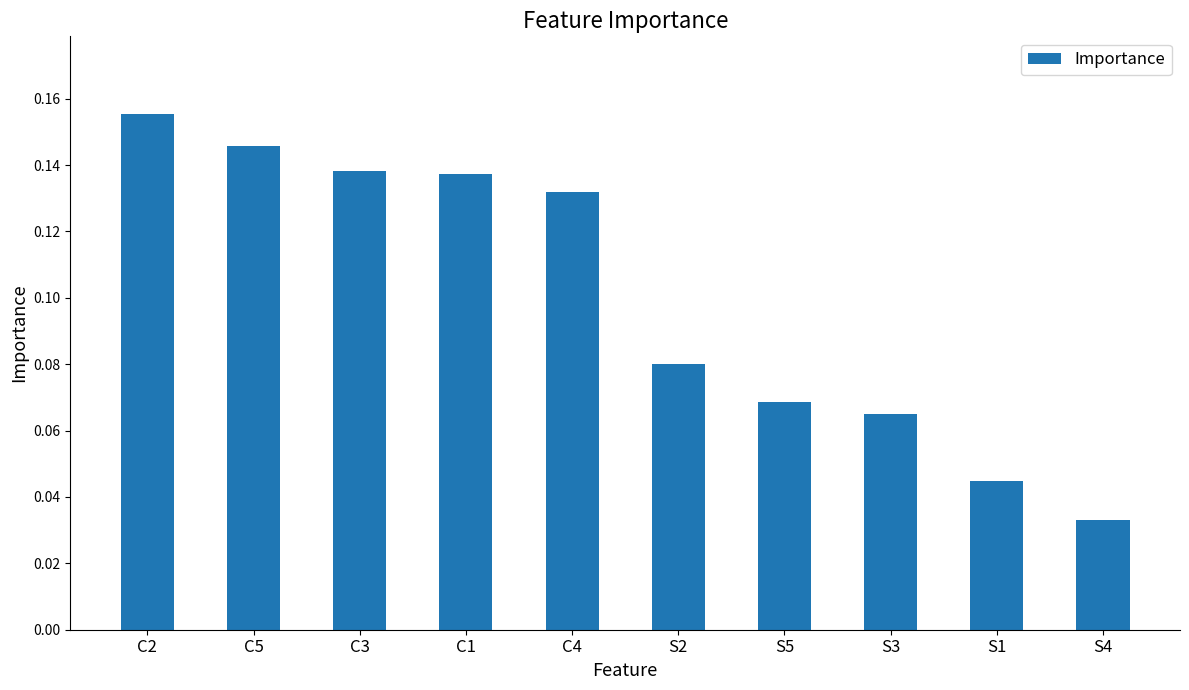

The chart shows a value of 0.0 at S2. True or false?

False